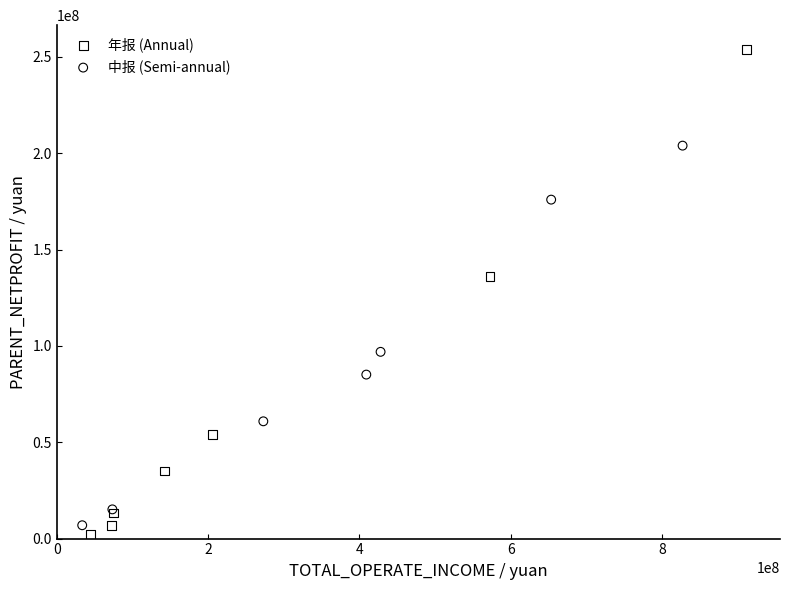

Which series reaches the maximum Y coordinate?

年报 (Annual)